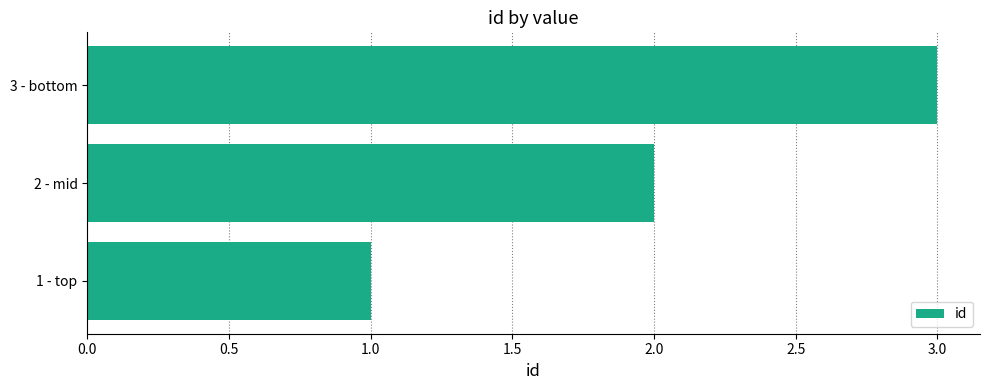

Between 3 - bottom and 2 - mid, which is larger?

3 - bottom